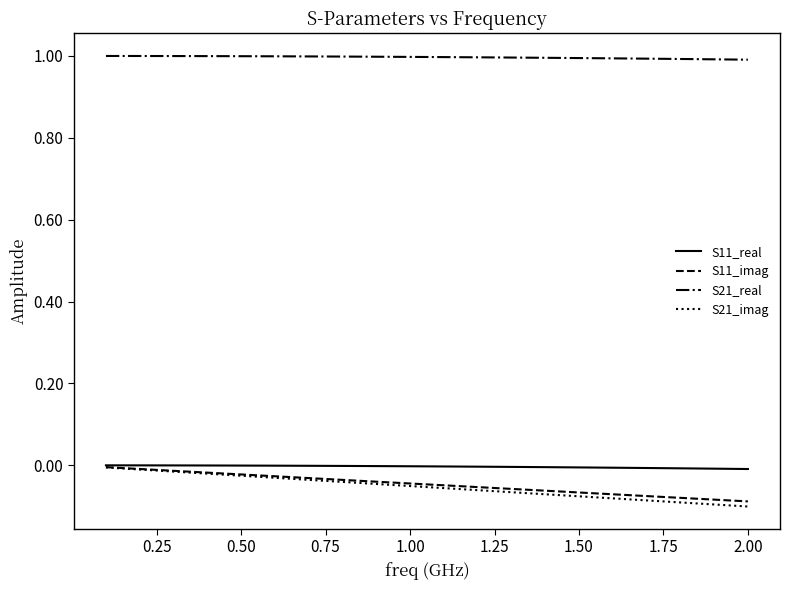

What are all the series names shown in the legend?

S11_real, S11_imag, S21_real, S21_imag